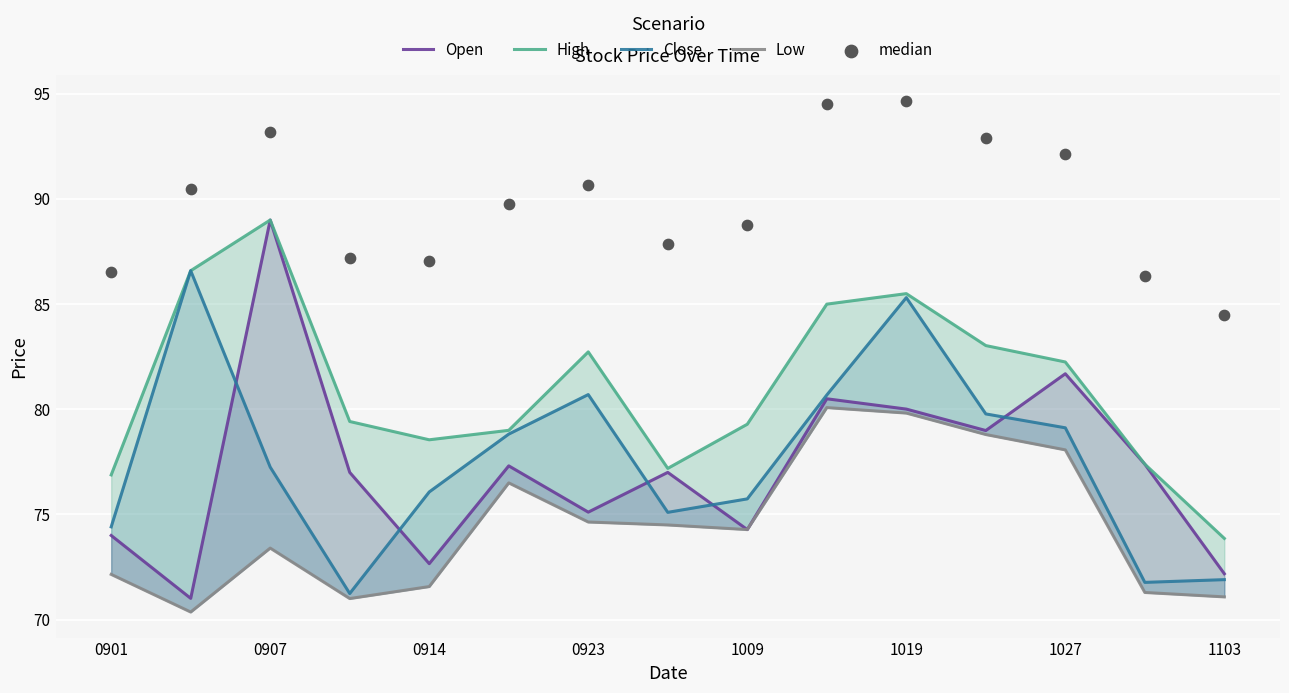

Which series reaches the maximum Y coordinate?

median